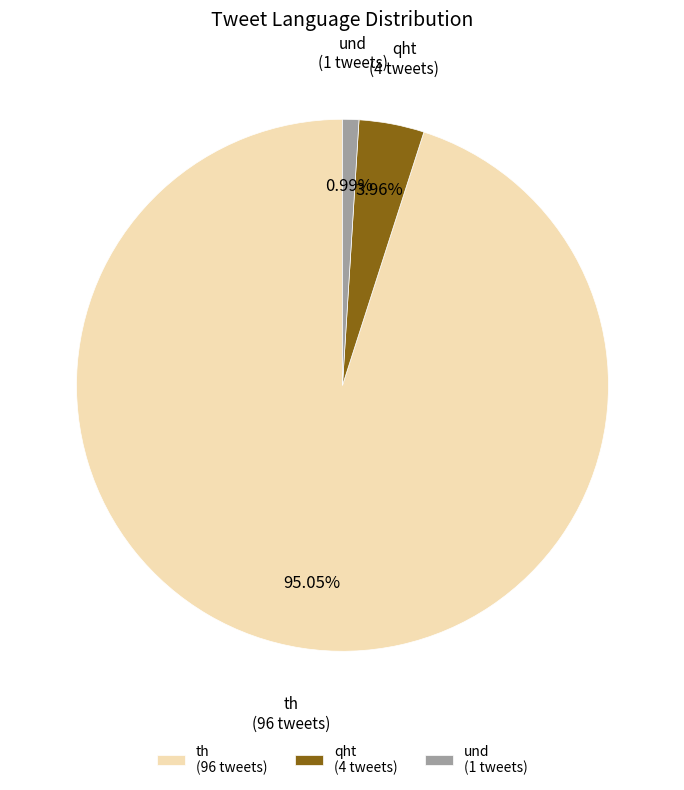

To the nearest percent, what is the difference between the largest and smallest slice percentages?

94%